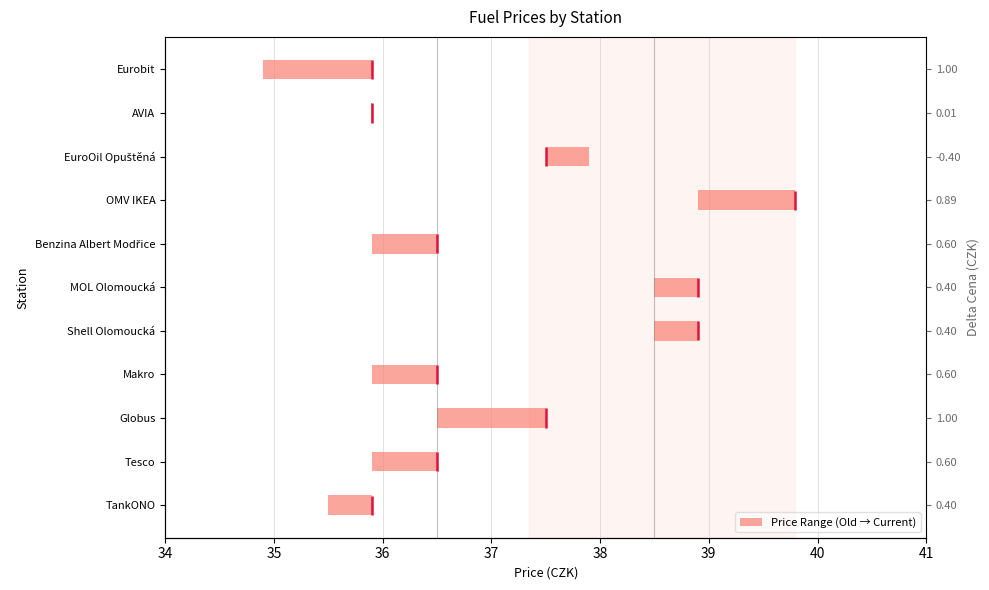

The chart shows a value of 0.4 at Makro. True or false?

False